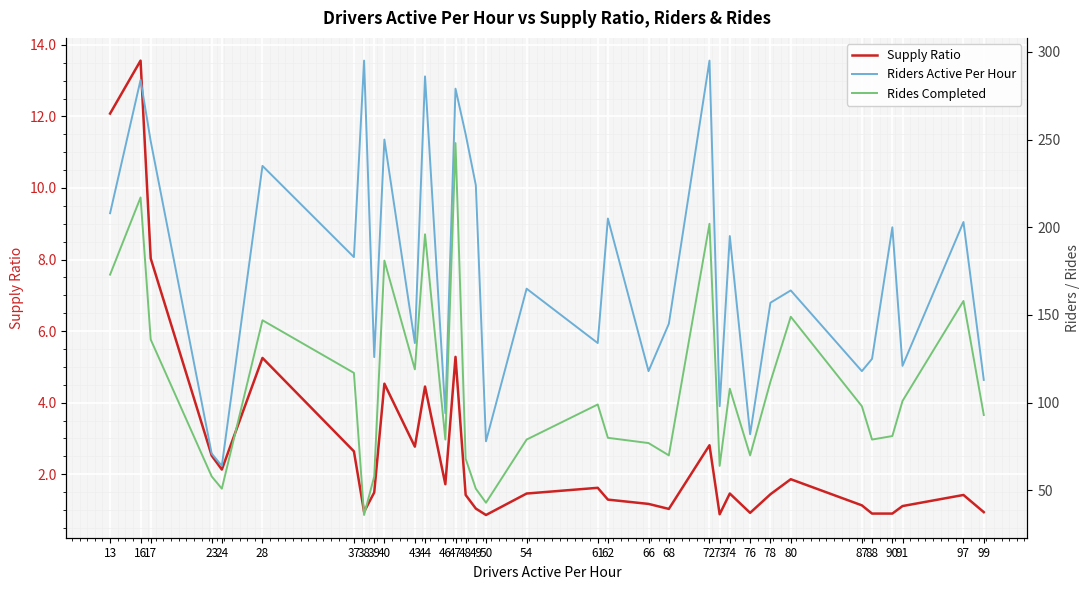

True or false: Supply Ratio and Riders Active Per Hour intersect in this chart.

False